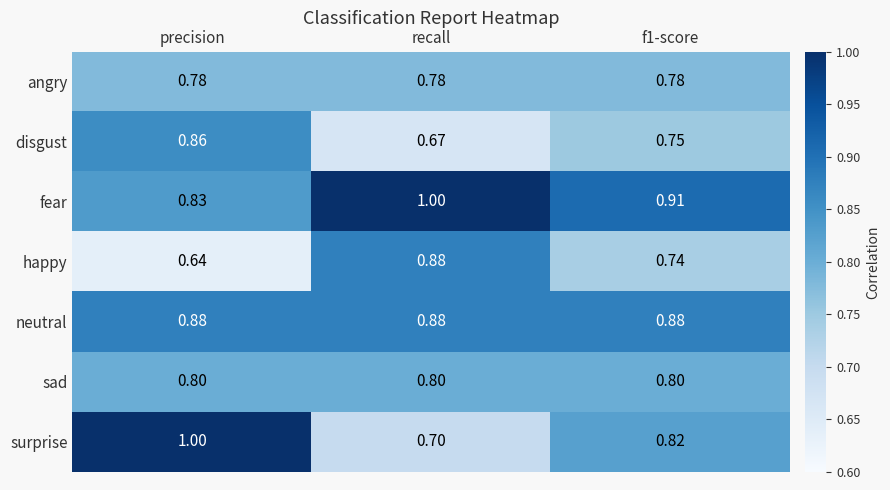

Where is surprise nearest to the value 0?

recall